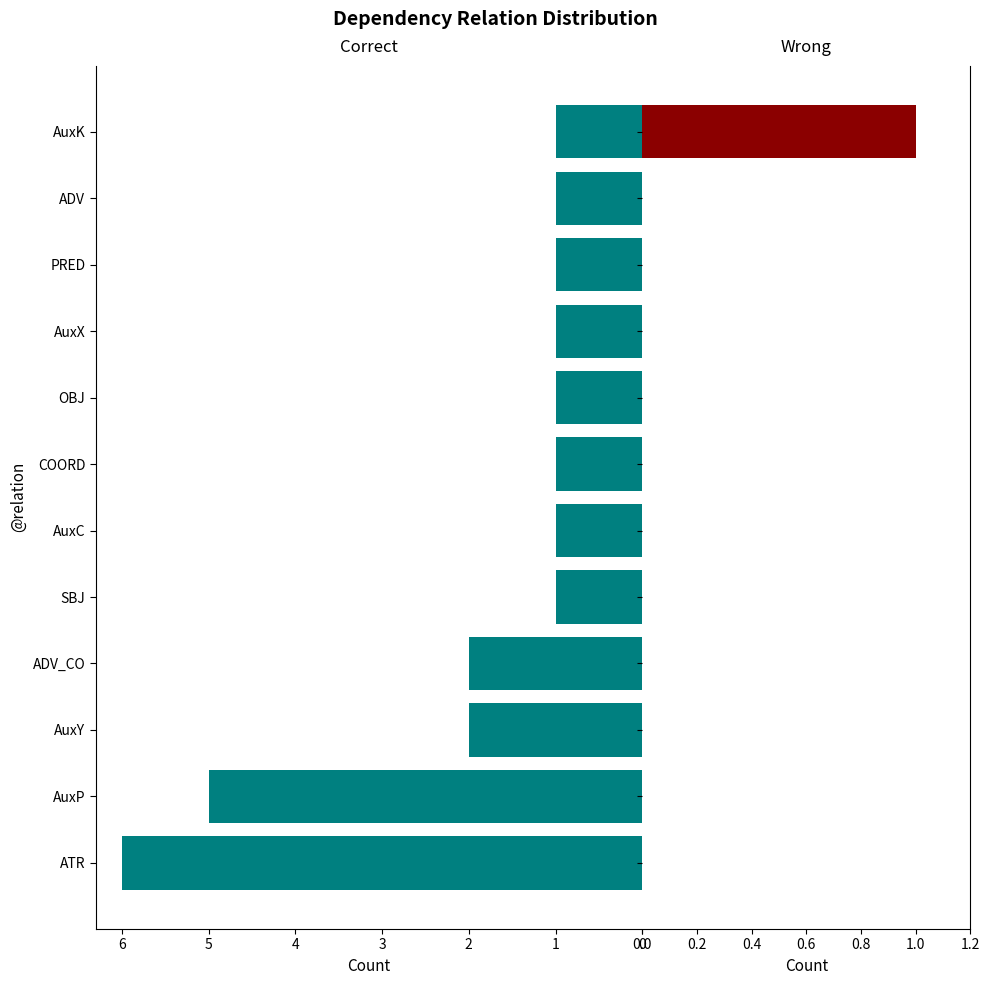

The value of AuxK at AuxC is 0. True or false?

False